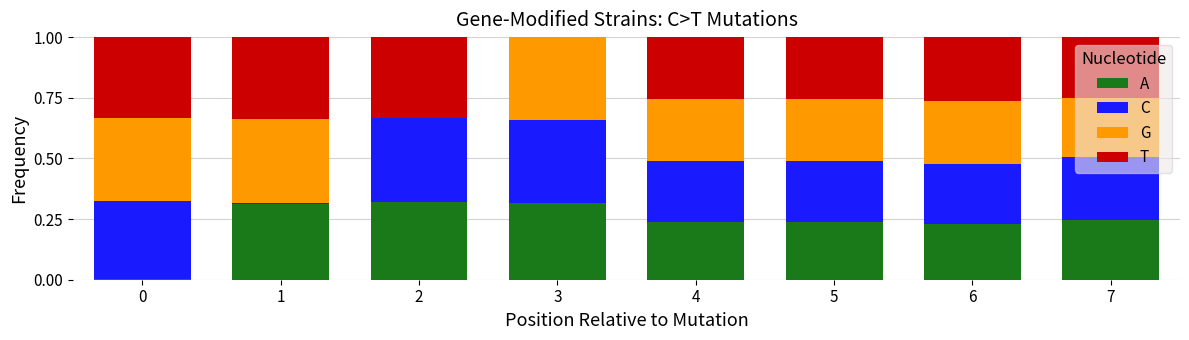

Does the chart contain stacked bars?

Yes